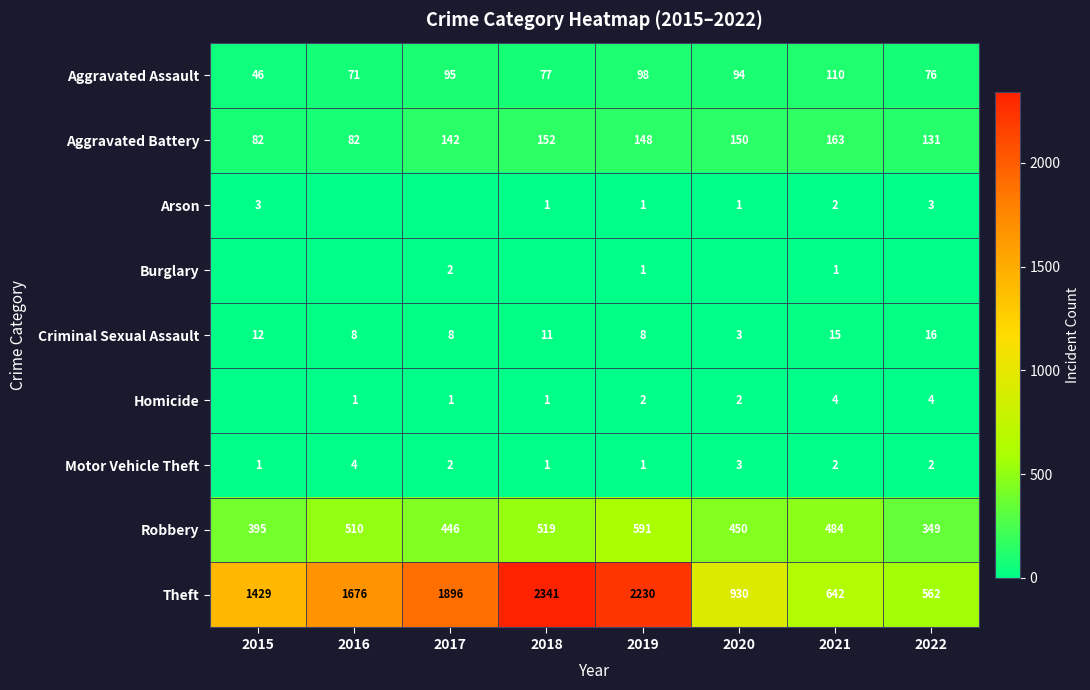

What is the highest value of the Criminal Sexual Assault series?

16